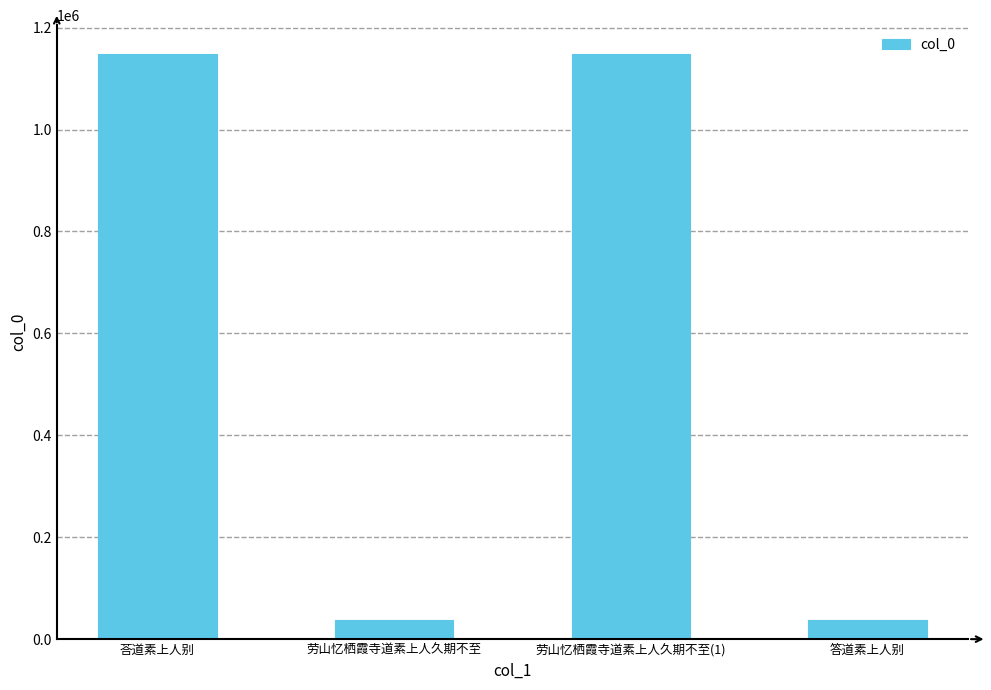

What is the maximum value shown in the chart?

1147380